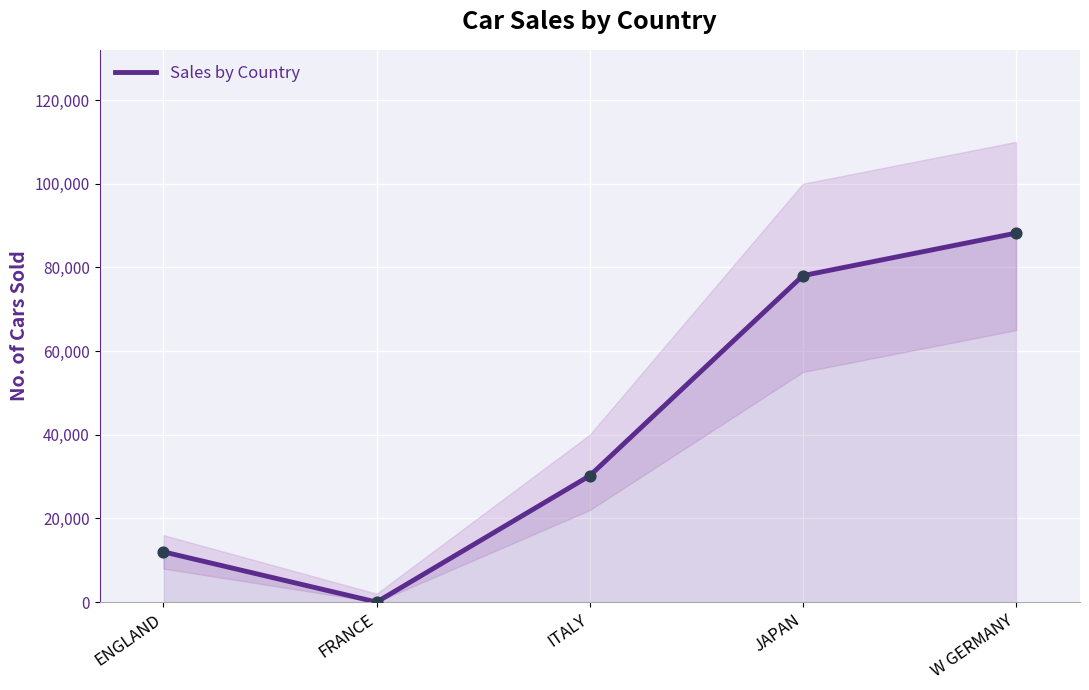

What is the ratio of the value at ITALY to the value at JAPAN?

0.4